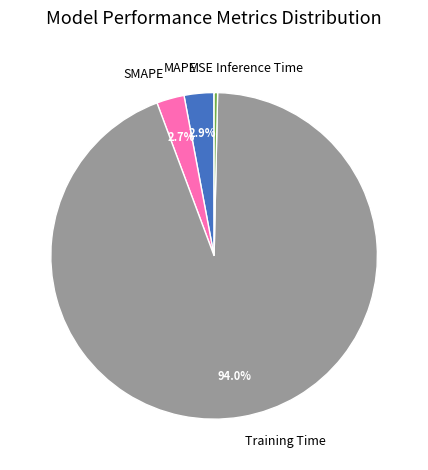

Does SMAPE represent more than half of the total?

No